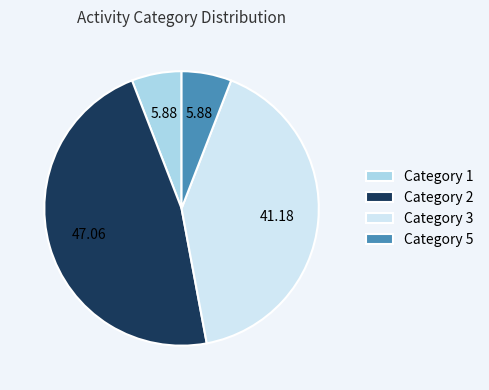

Is there any slice that represents more than half of the pie?

No